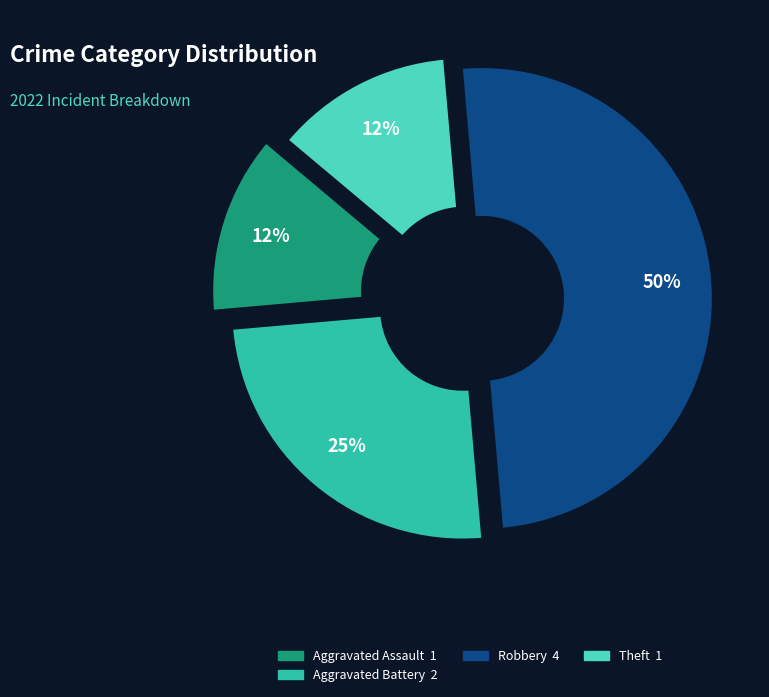

To the nearest percent, what is the average slice percentage?

25%